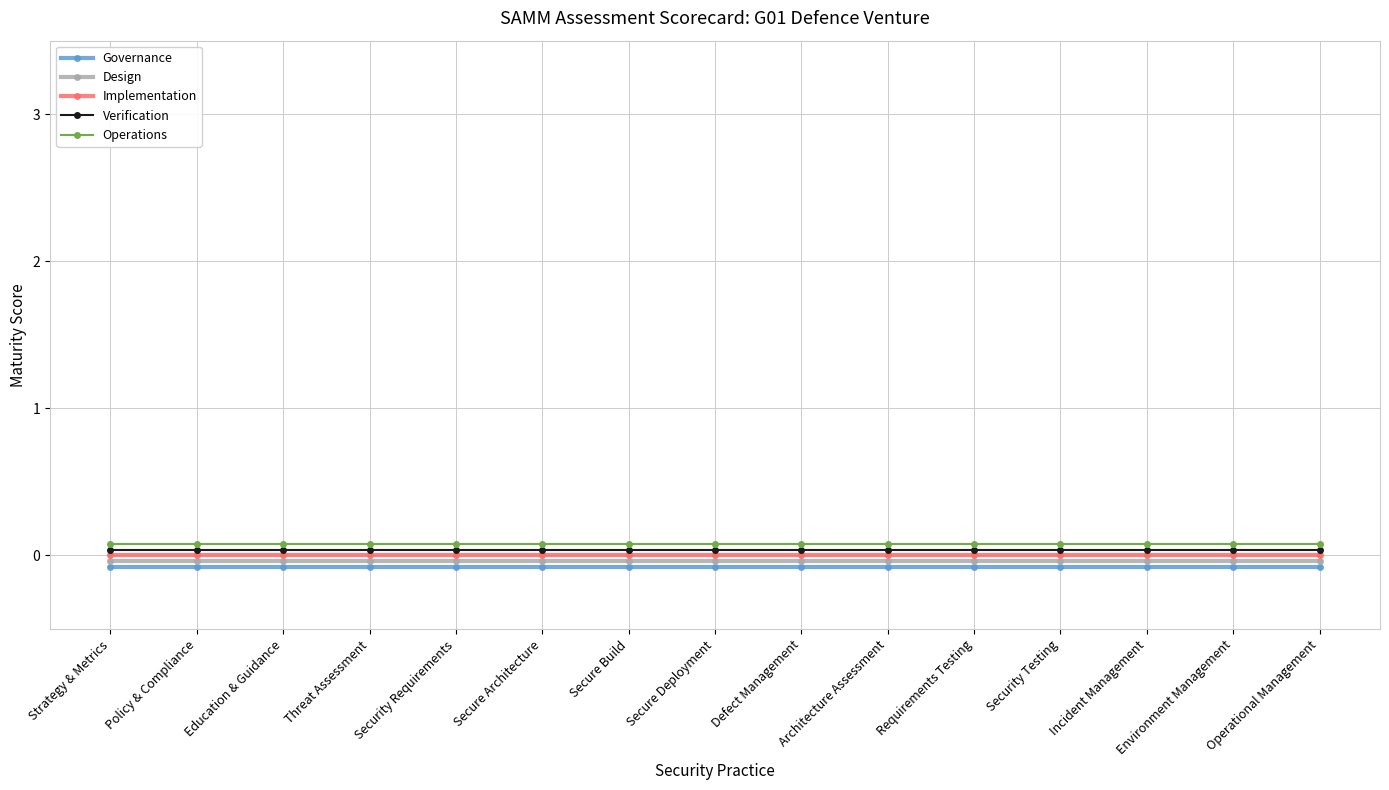

Which series changed the most between Incident Management and Environment Management?

Governance